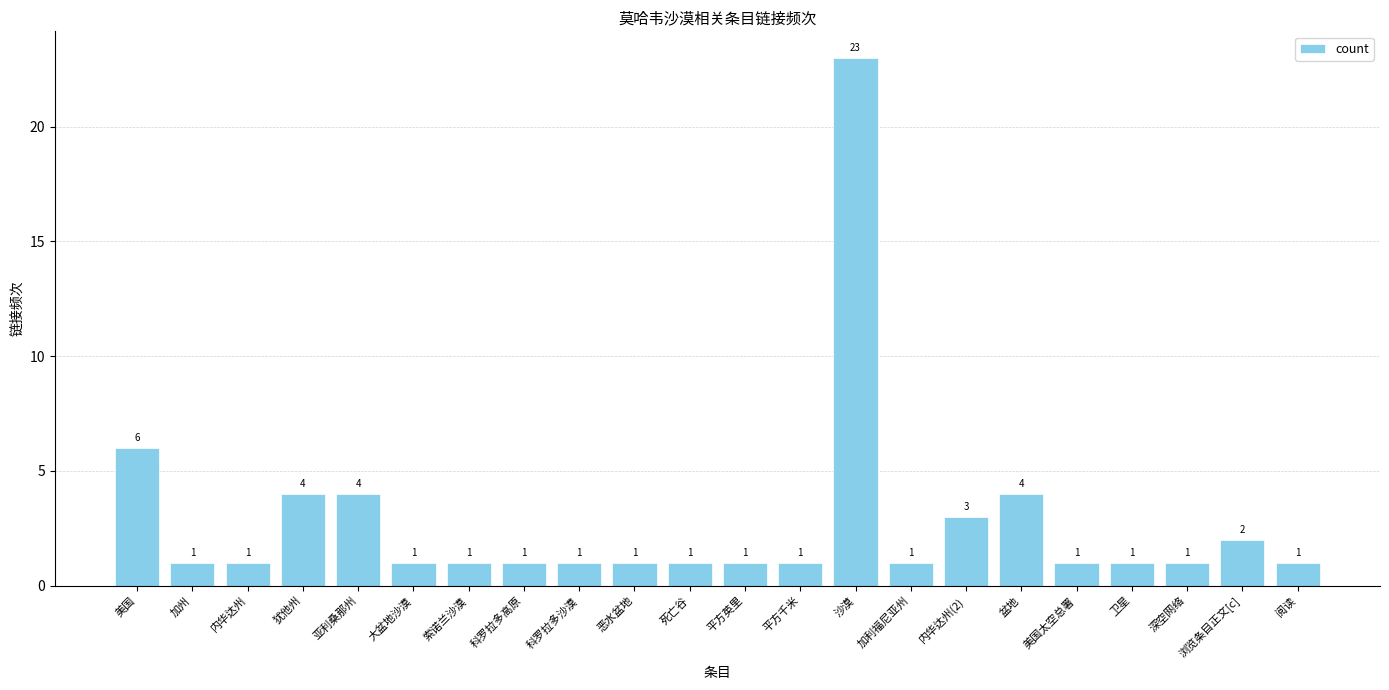

Reading left to right, transcribe all the data shown in this chart.

美国=6	加州=1	内华达州=1	犹他州=4	亚利桑那州=4	大盆地沙漠=1	索诺兰沙漠=1	科罗拉多高原=1	科罗拉多沙漠=1	恶水盆地=1	死亡谷=1	平方英里=1	平方千米=1	沙漠=23	加利福尼亚州=1	内华达州(2)=3	盆地=4	美国太空总署=1	卫星=1	深空网络=1	浏览条目正文[c]=2	阅读=1